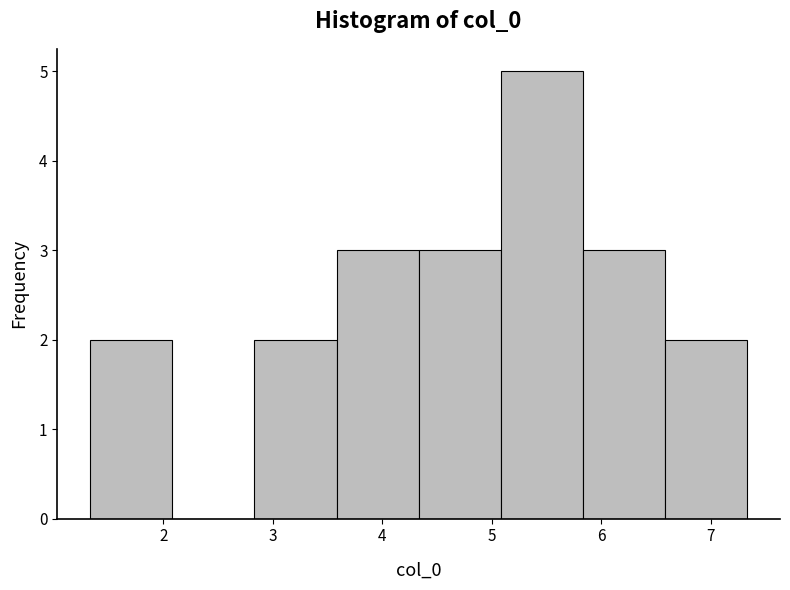

Reading left to right, transcribe this chart: for each bar, give the range it covers on the x-axis and its height. Neither the bar edges nor the heights are printed on the chart, so give them approximately, as read against the axes.

1.3 to 2.1: 2
2.1 to 2.8: 0
2.8 to 3.6: 2
3.6 to 4.3: 3
4.3 to 5.1: 3
5.1 to 5.8: 5
5.8 to 6.6: 3
6.6 to 7.3: 2